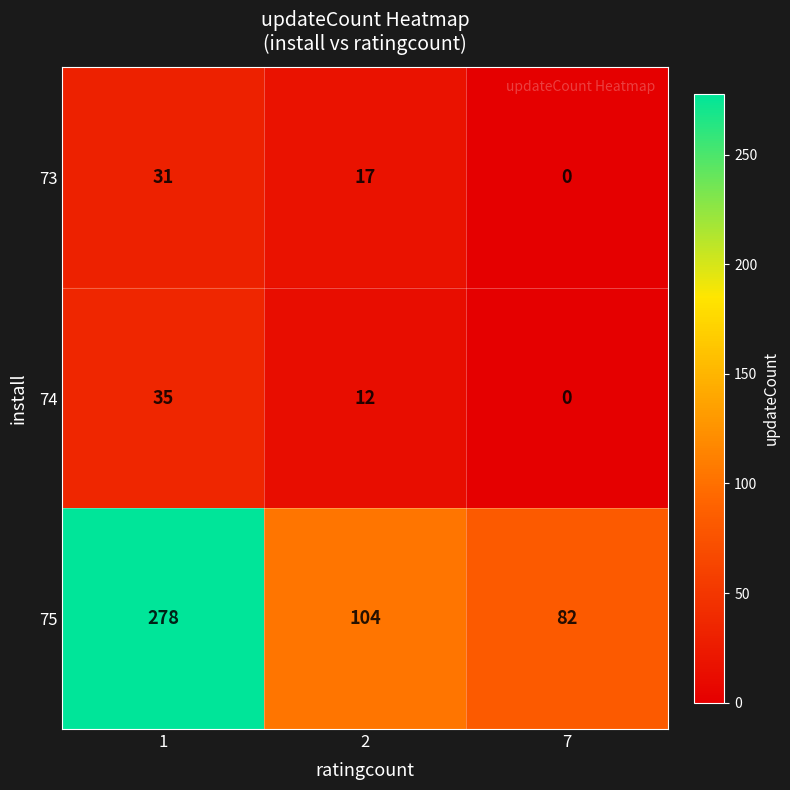

How many distinct data groups are displayed?

3